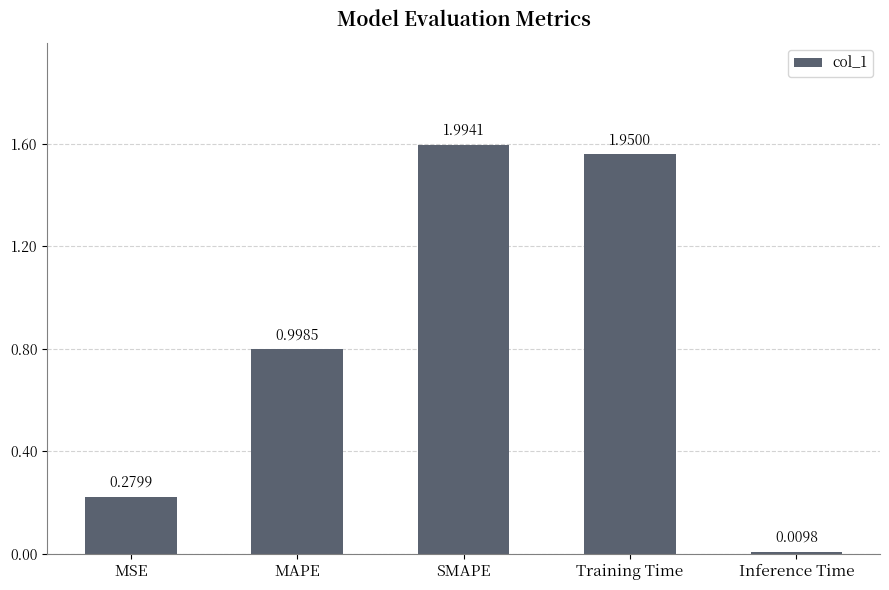

List the labels in order of value, smallest first.

Inference Time, MSE, MAPE, Training Time, SMAPE